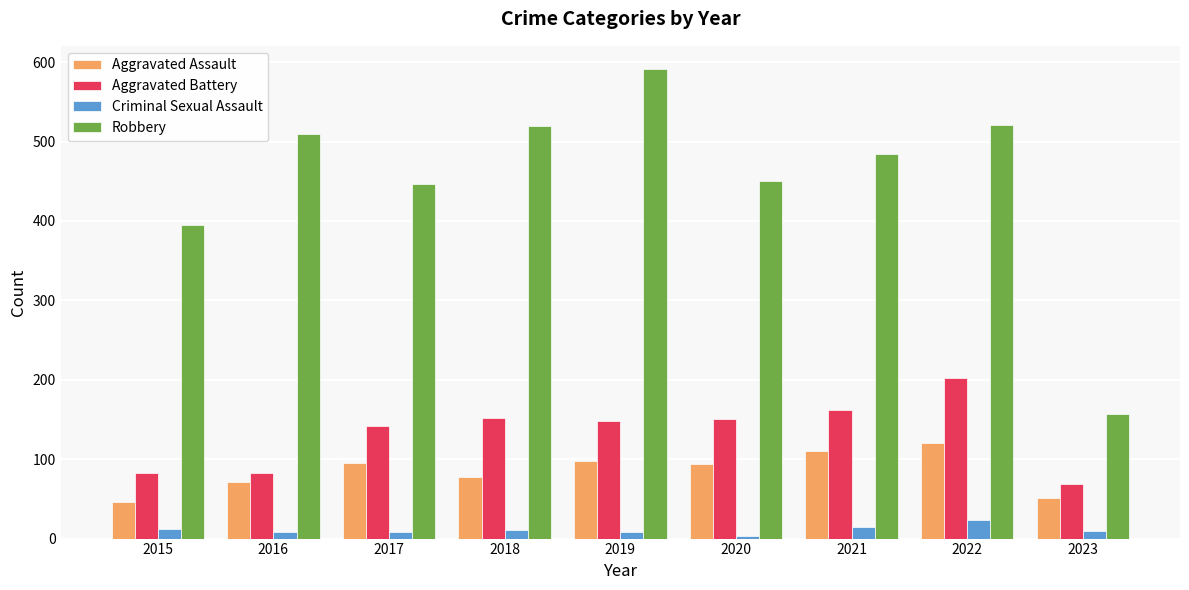

How many groups of bars are there?

9